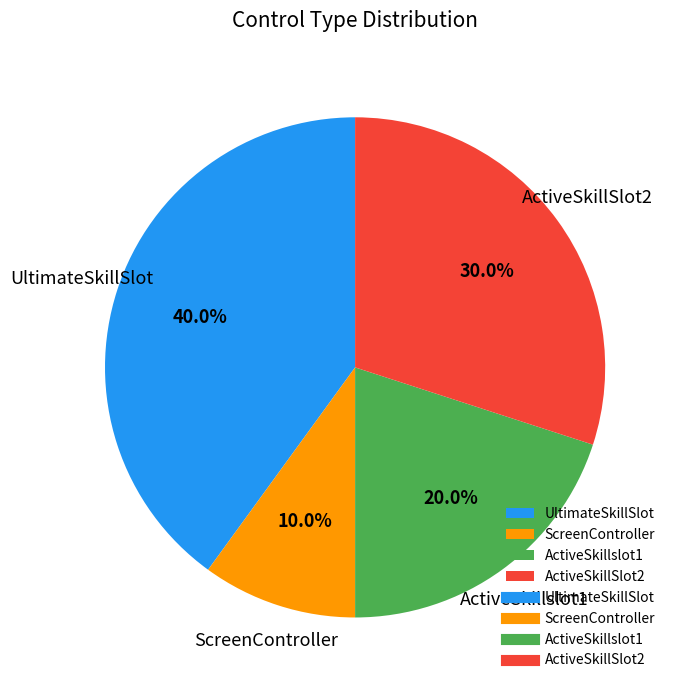

Does ActiveSkillslot1 represent more than half of the total?

No